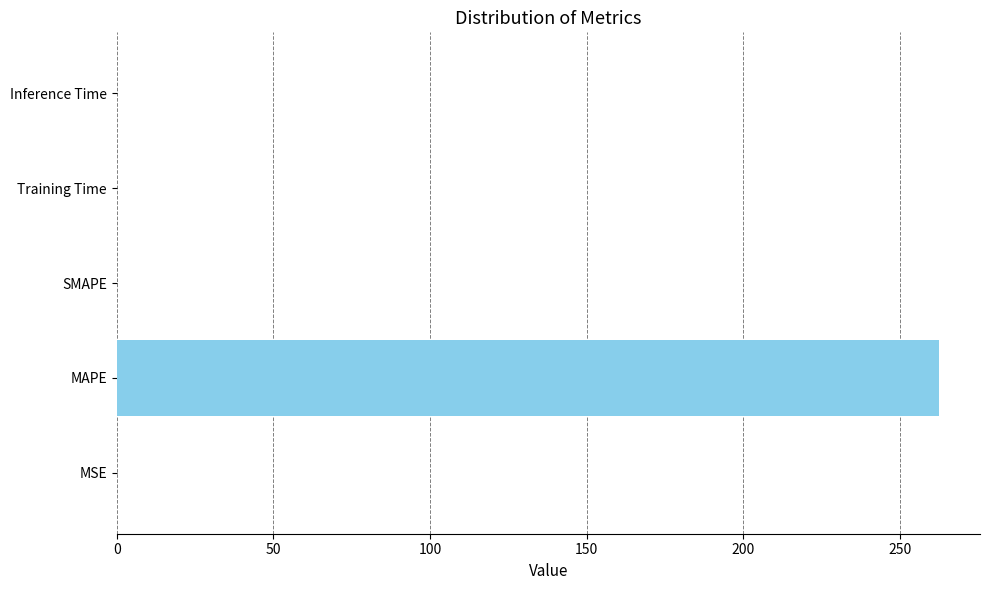

Between MAPE and Inference Time, which is larger?

MAPE